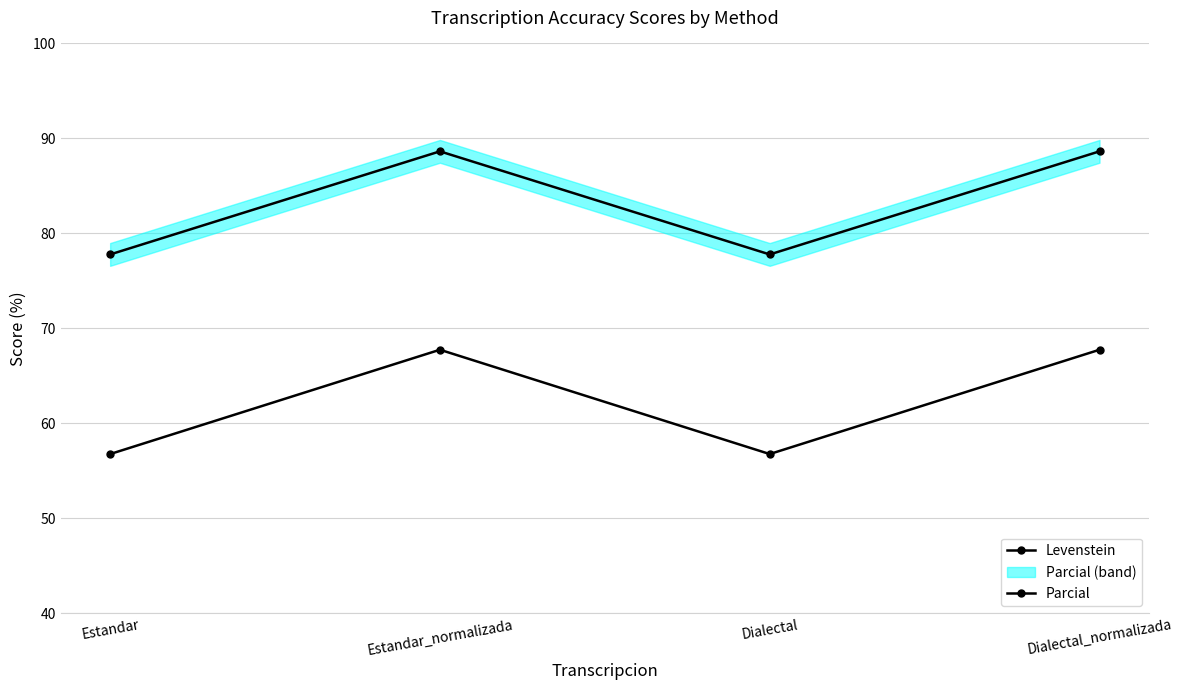

Rank the series by their maximum value, from lowest to highest.

Levenstein, Parcial